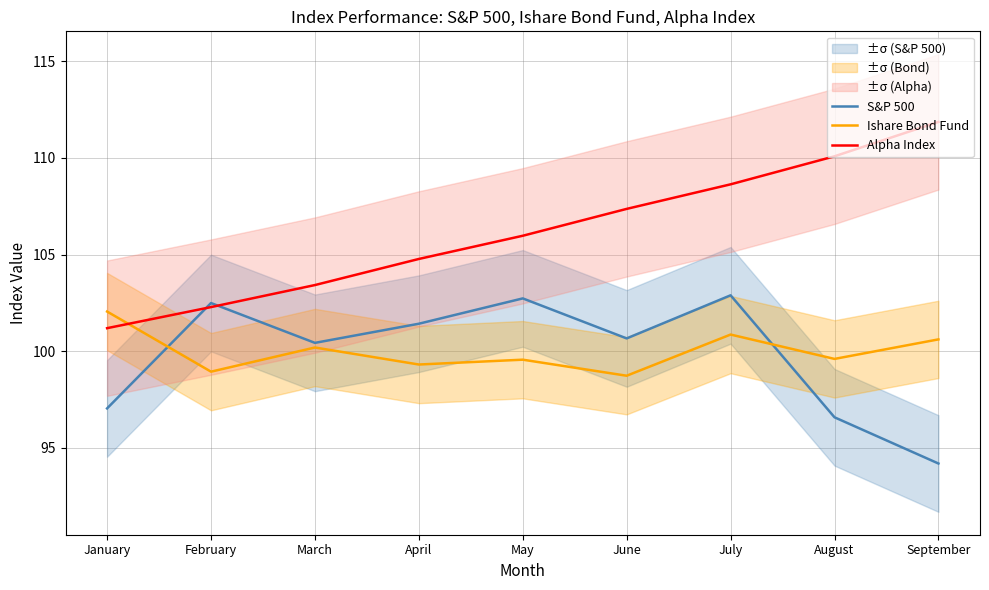

In S&P 500, how many points are lower than both neighbors (excluding endpoints)?

2